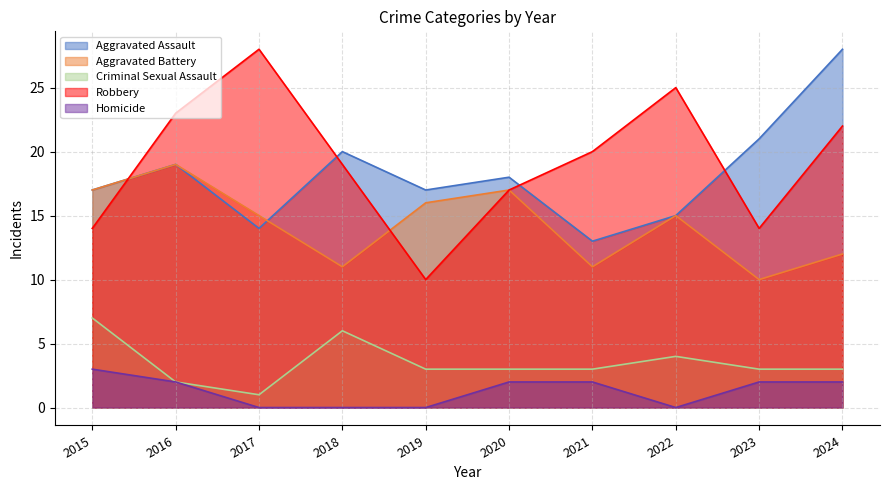

Where does the Aggravated Battery series first go above 15?

2015